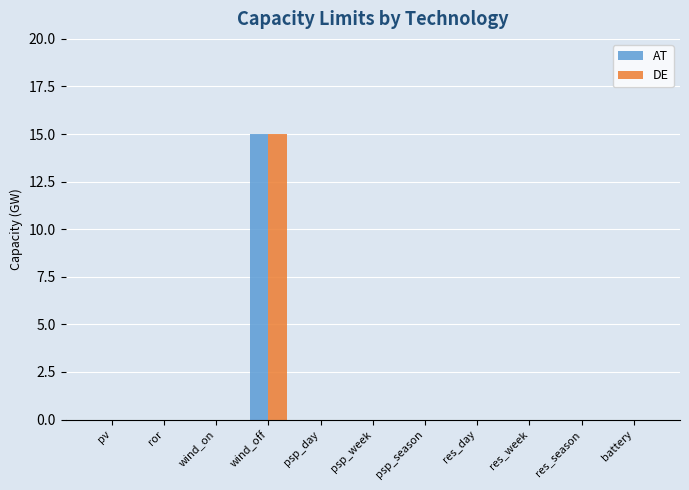

What is the maximum value shown in the chart?

15